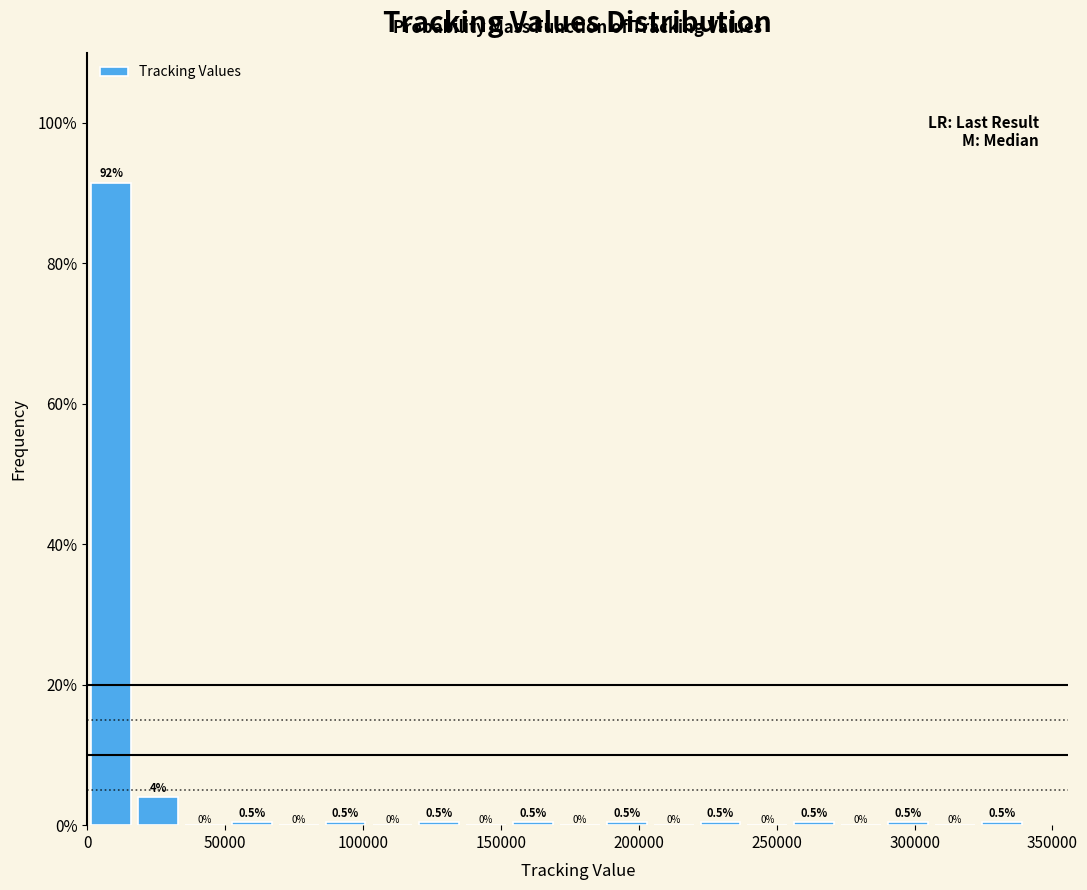

Read against the x-axis, roughly where is the centre of the tallest bar?

10000